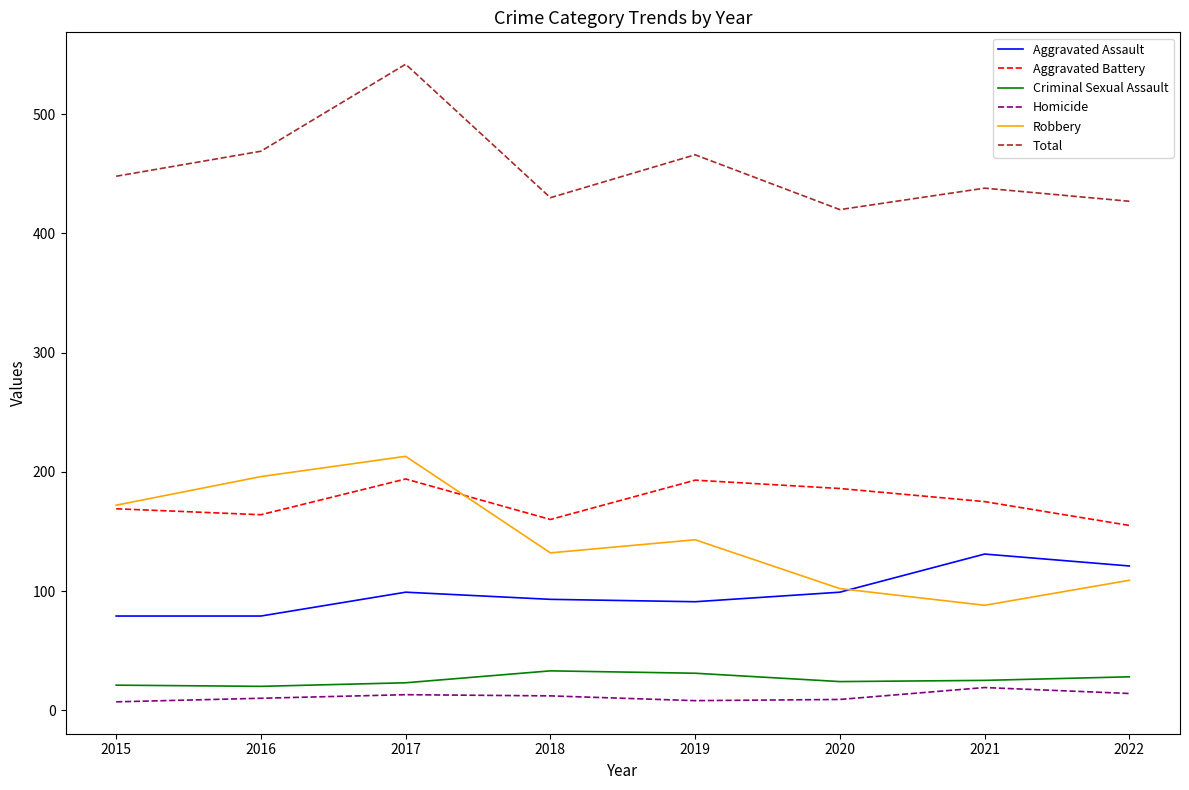

Between 2017 and 2020, which series saw the biggest shift?

Total